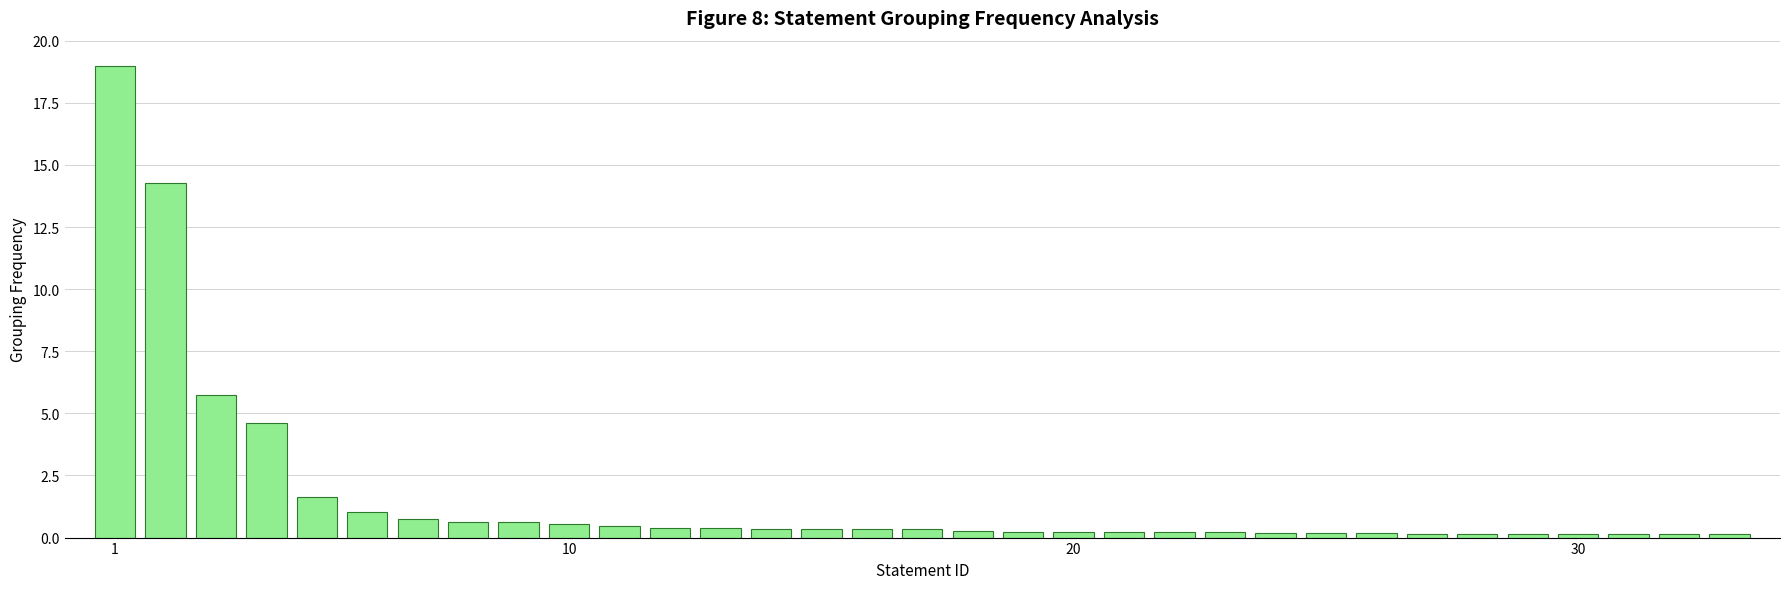

What is the average value?

1.7